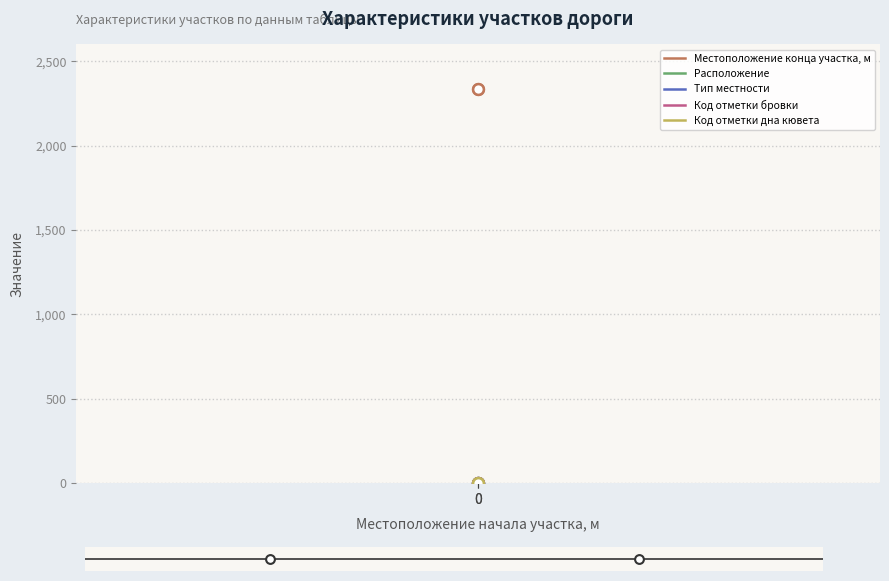

Which series has the widest spread of Y values?

Местоположение конца участка, м